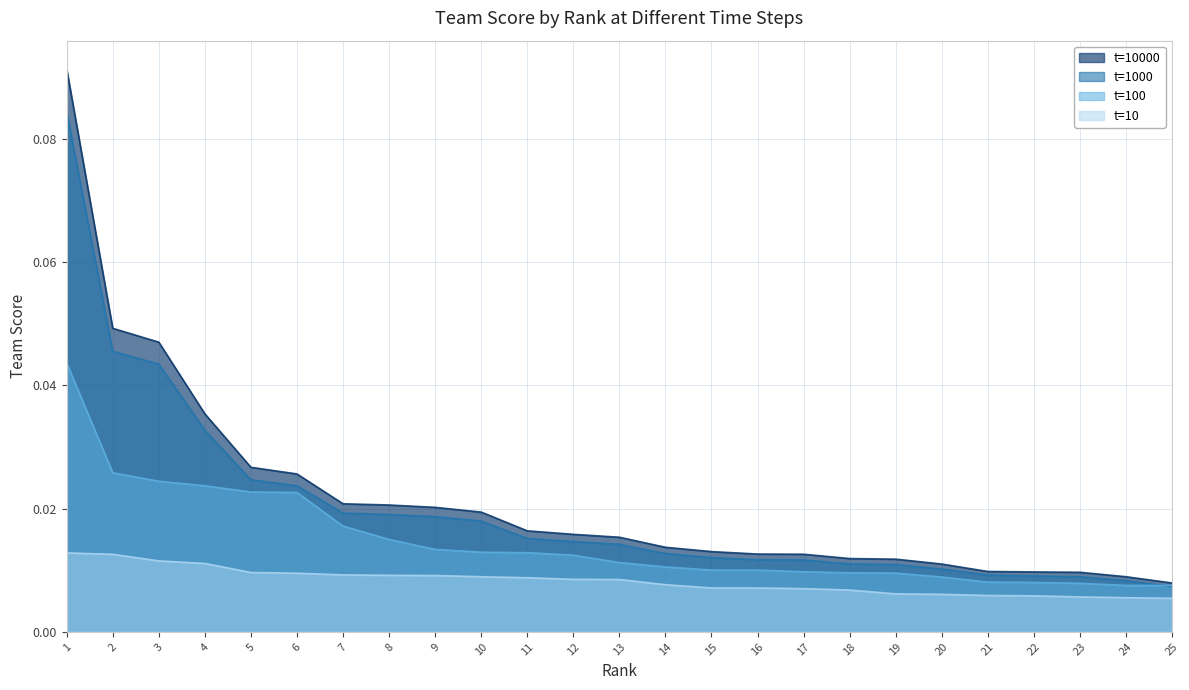

True or false: t=100 has a value of 0.0 at 23.

True